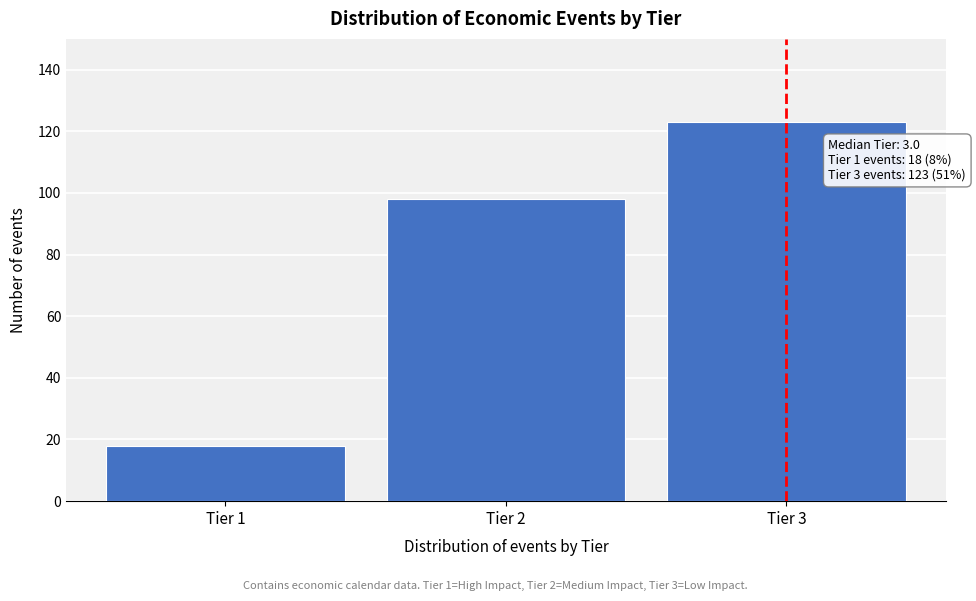

Reading right to left, extract all data points from this chart.

Tier 3=123	Tier 2=98	Tier 1=18